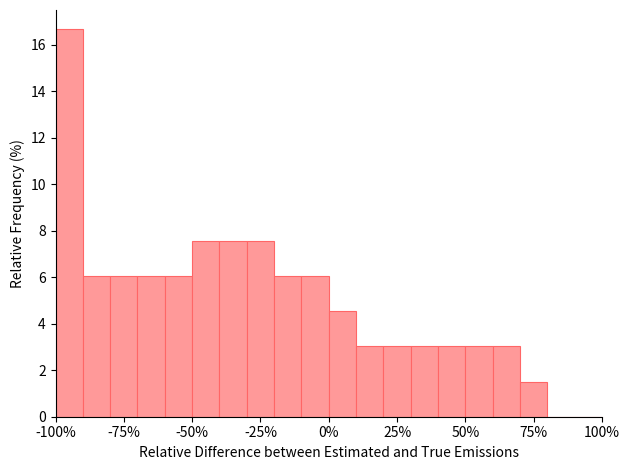

Read against the x-axis, roughly where is the centre of the tallest bar?

-95